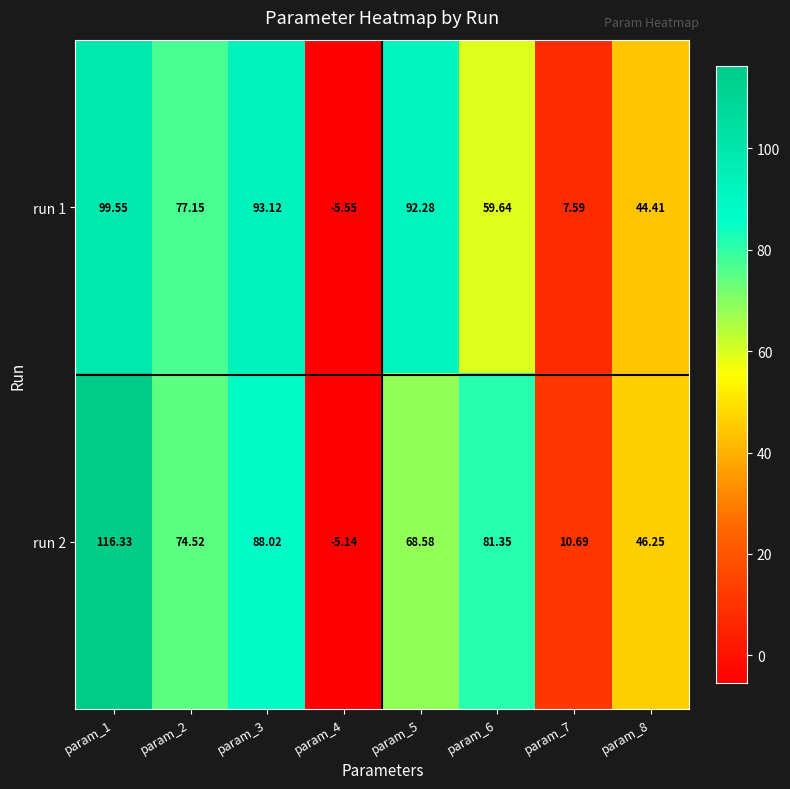

What is the total value across all series at param_5?

160.9